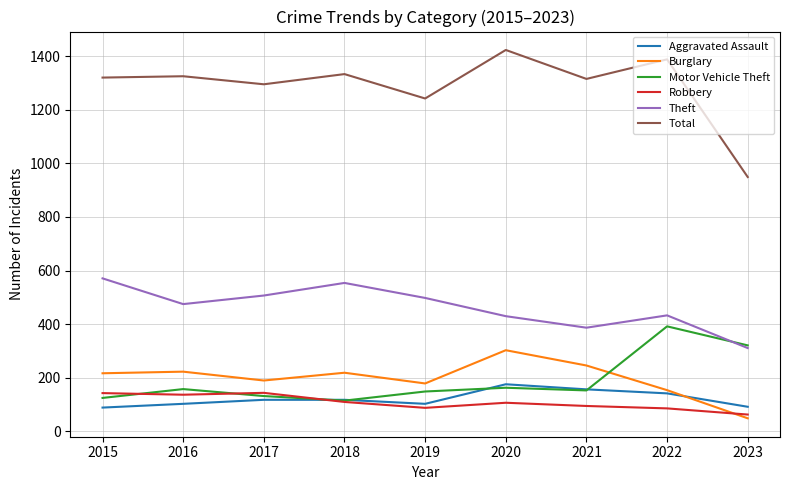

How many lines are shown in the chart?

6